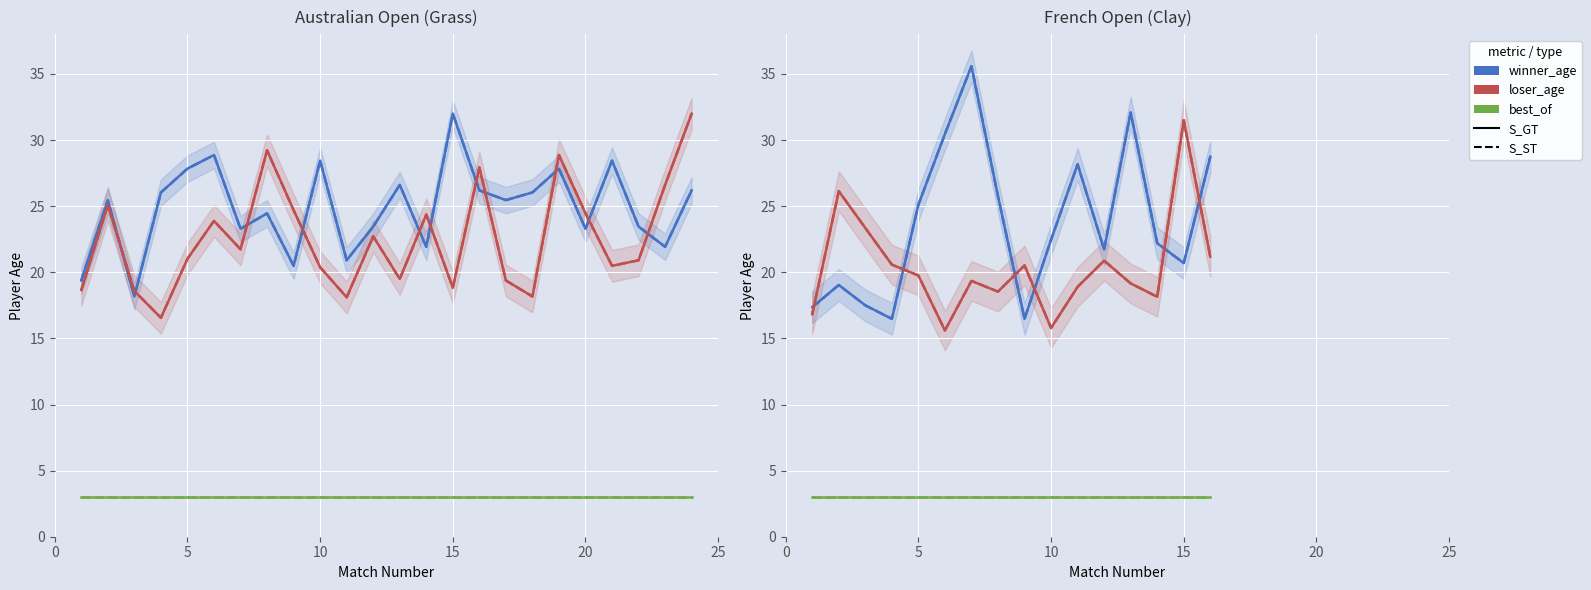

What is the difference between the second highest and minimum values in the winner_age (S_ST) series?

15.6